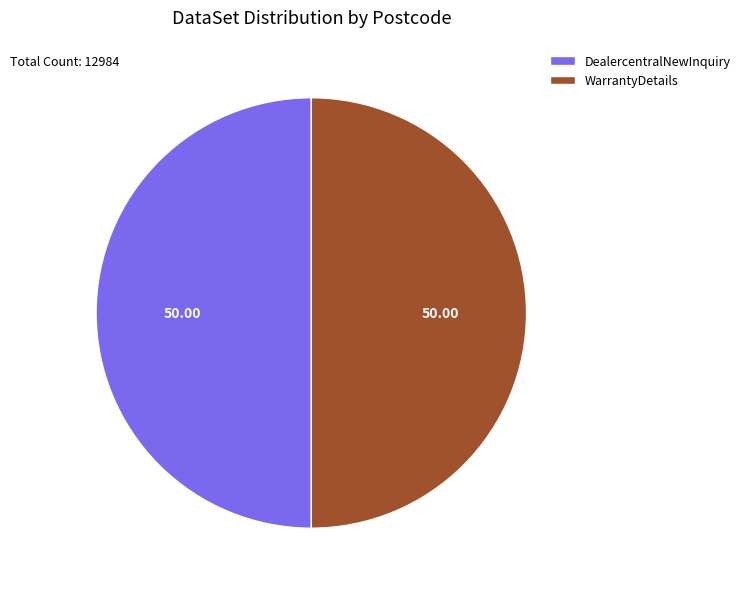

Approximately how many times larger is the value at WarrantyDetails compared to DealercentralNewInquiry?

1.0